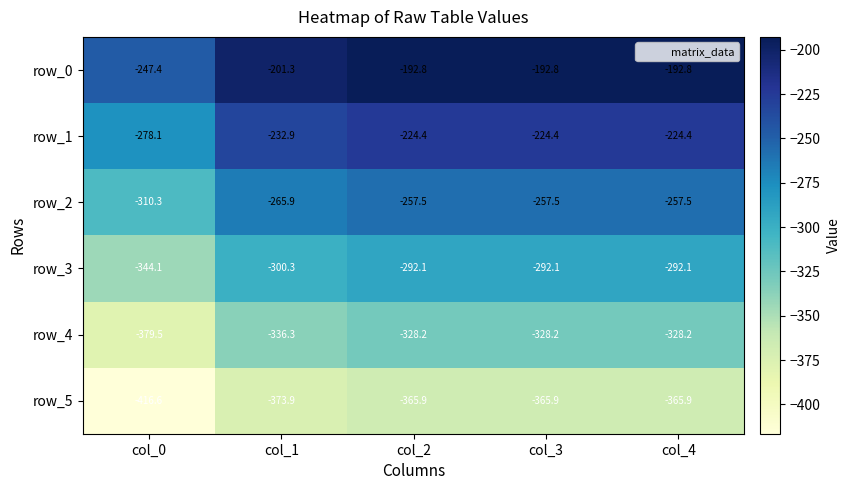

What is the greatest value displayed?

-192.8